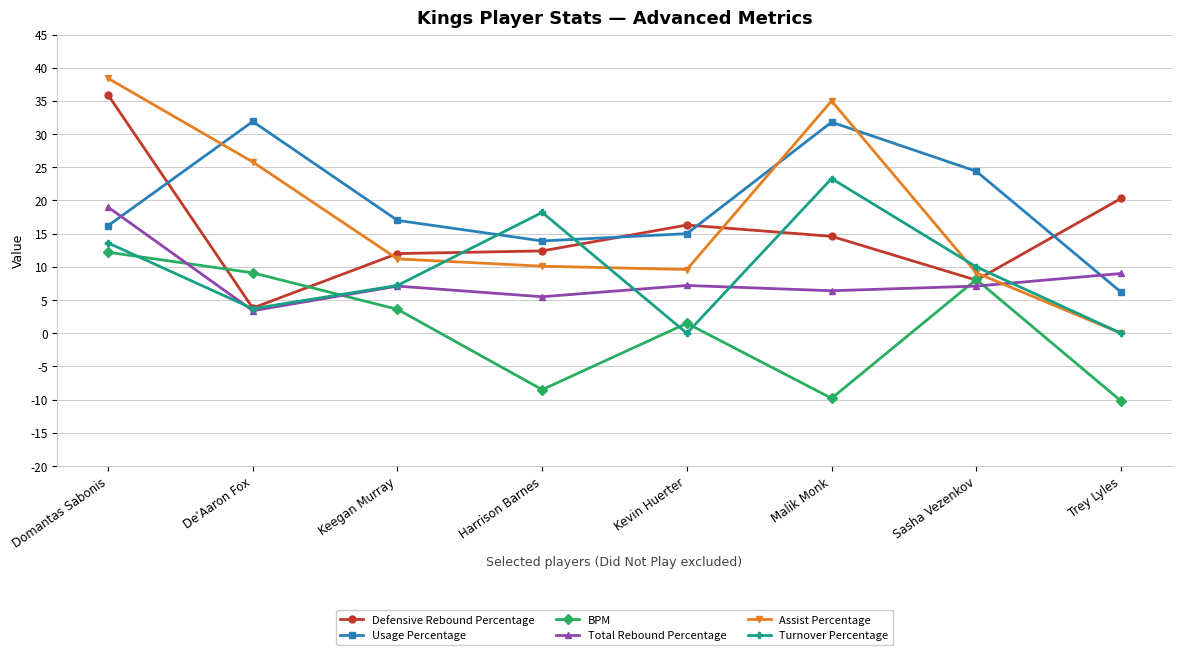

Count the number of data series in this chart.

6